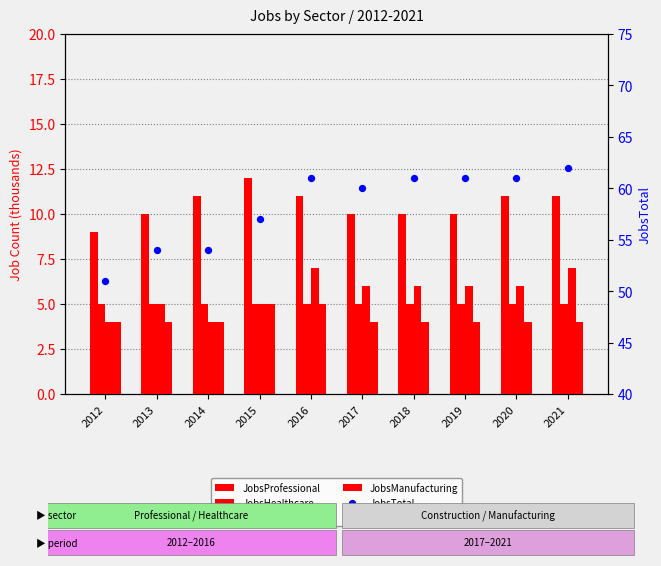

Which series has the largest Y range (max minus min)?

JobsTotal